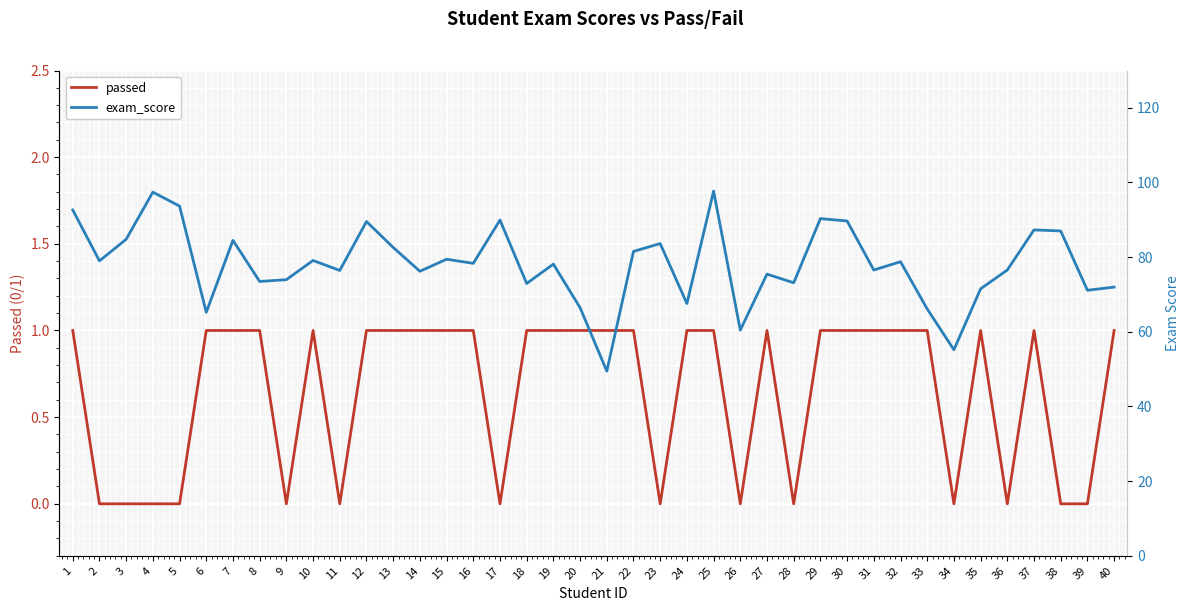

Reading left to right, what are all the values shown in this chart?

passed: 1=1.0	2=0.0	3=0.0	4=0.0	5=0.0	6=1.0	7=1.0	8=1.0	9=0.0	10=1.0	11=0.0	12=1.0	13=1.0	14=1.0	15=1.0	16=1.0	17=0.0	18=1.0	19=1.0	20=1.0	21=1.0	22=1.0	23=0.0	24=1.0	25=1.0	26=0.0	27=1.0	28=0.0	29=1.0	30=1.0	31=1.0	32=1.0	33=1.0	34=0.0	35=1.0	36=0.0	37=1.0	38=0.0	39=0.0	40=1.0
exam_score: 1=92.6	2=79.0	3=84.8	4=97.4	5=93.7	6=65.2	7=84.5	8=73.5	9=74.0	10=79.1	11=76.4	12=89.5	13=82.6	14=76.2	15=79.4	16=78.3	17=89.9	18=73.0	19=78.1	20=66.5	21=49.5	22=81.5	23=83.6	24=67.6	25=97.7	26=60.5	27=75.5	28=73.1	29=90.3	30=89.7	31=76.5	32=78.8	33=66.1	34=55.2	35=71.5	36=76.6	37=87.3	38=87.0	39=71.1	40=72.0